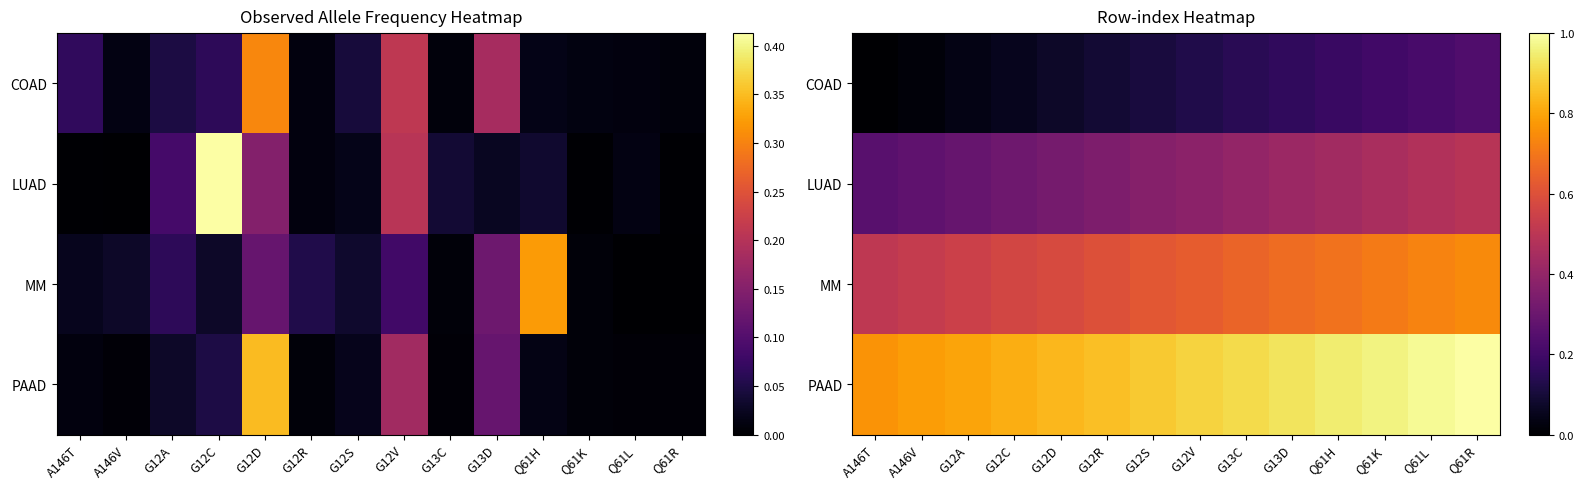

What is the difference between the second highest and minimum values in the COAD series?

0.2